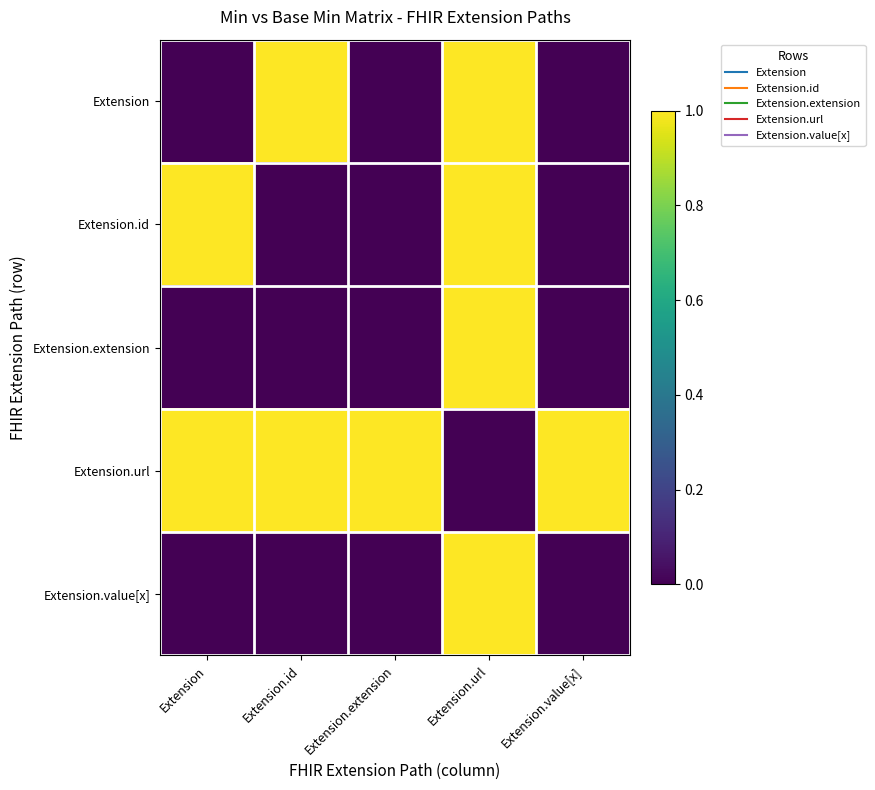

Which series has the largest range (max minus min)?

Extension